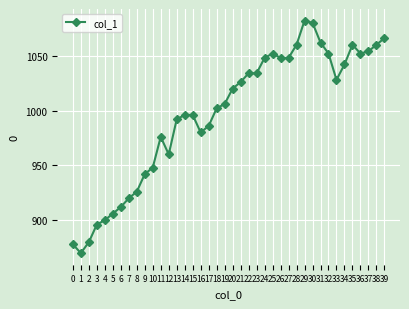

True or false: the data has more than 1 interior local peaks.

True